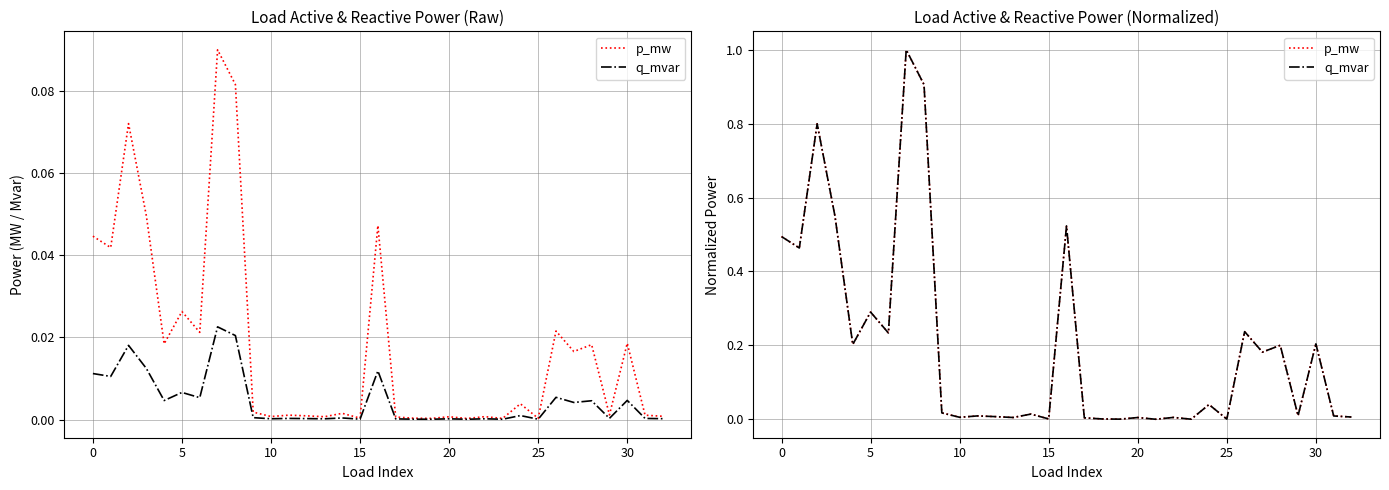

The value of p_mw at 26 is 0.1. True or false?

False